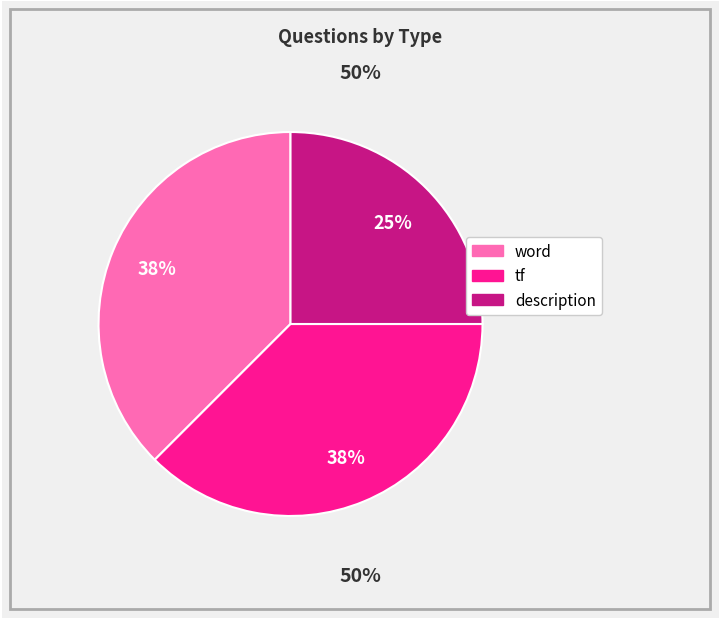

Is there a majority slice in this chart?

No